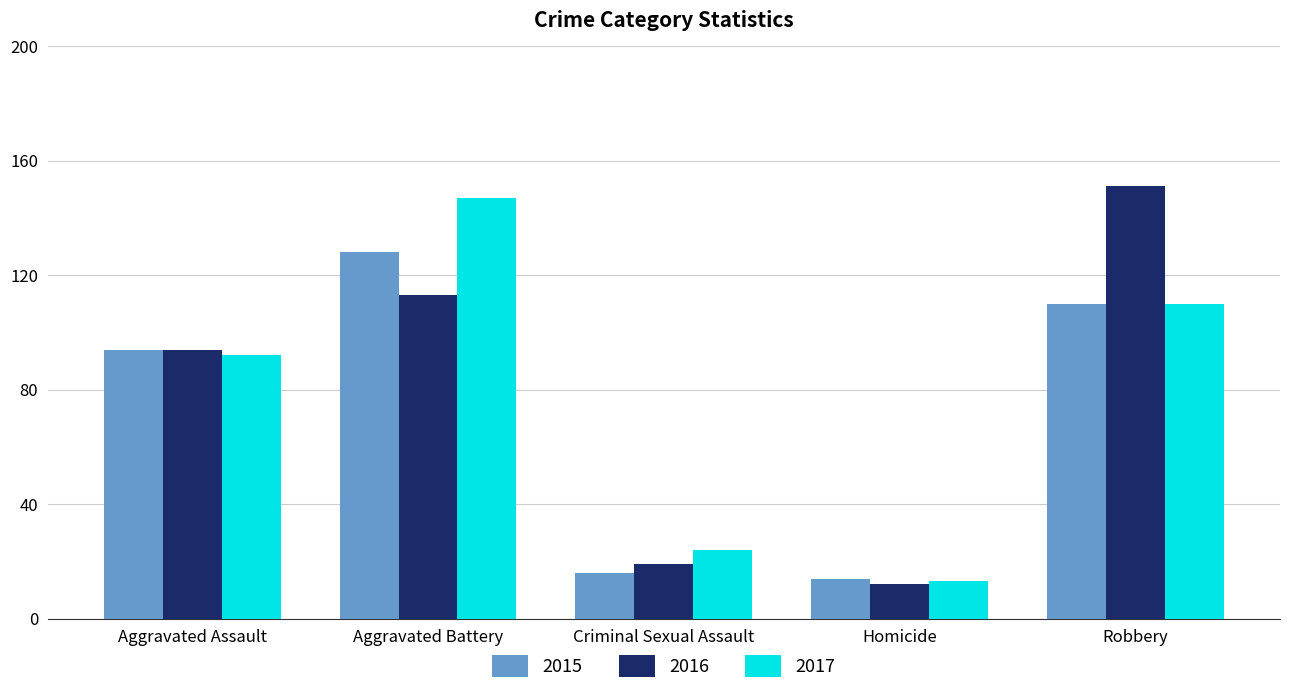

Rank the series by their maximum value, from highest to lowest.

2016, 2017, 2015